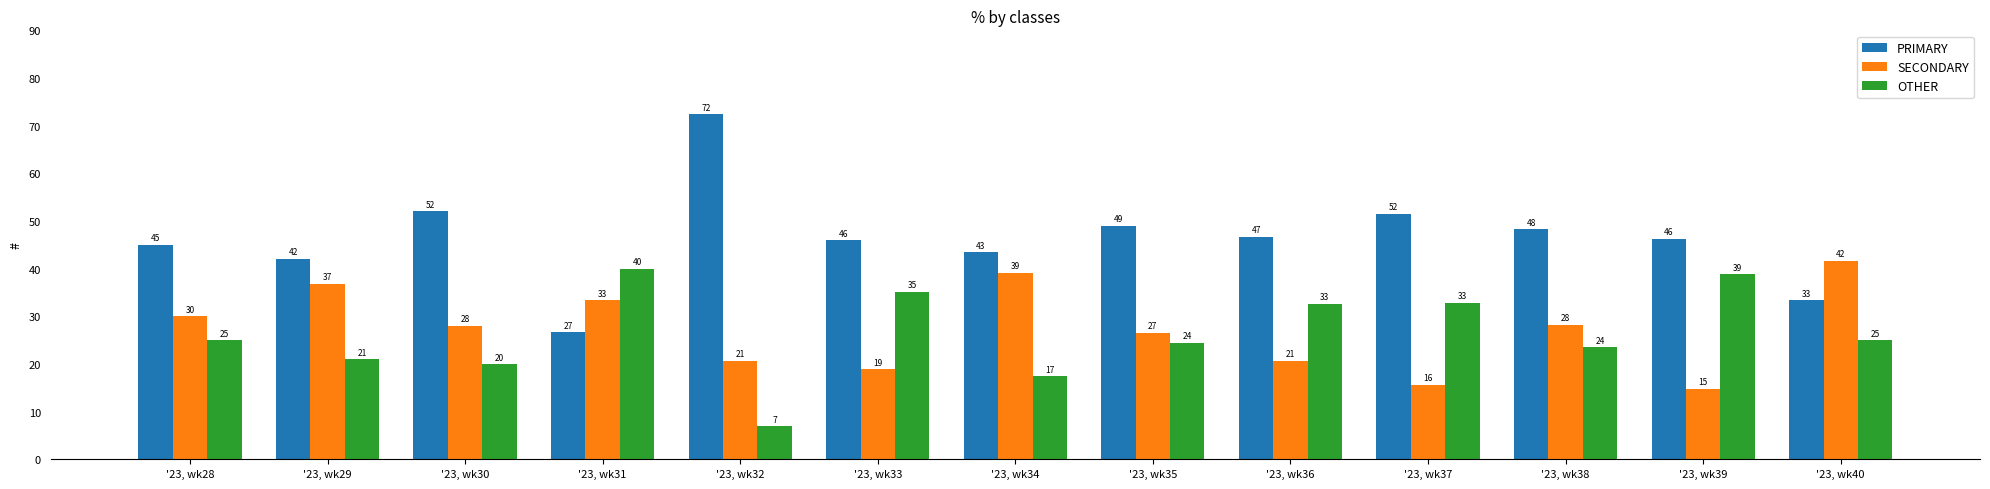

True or false: SECONDARY has a value of 8.8 at '23, wk32.

False